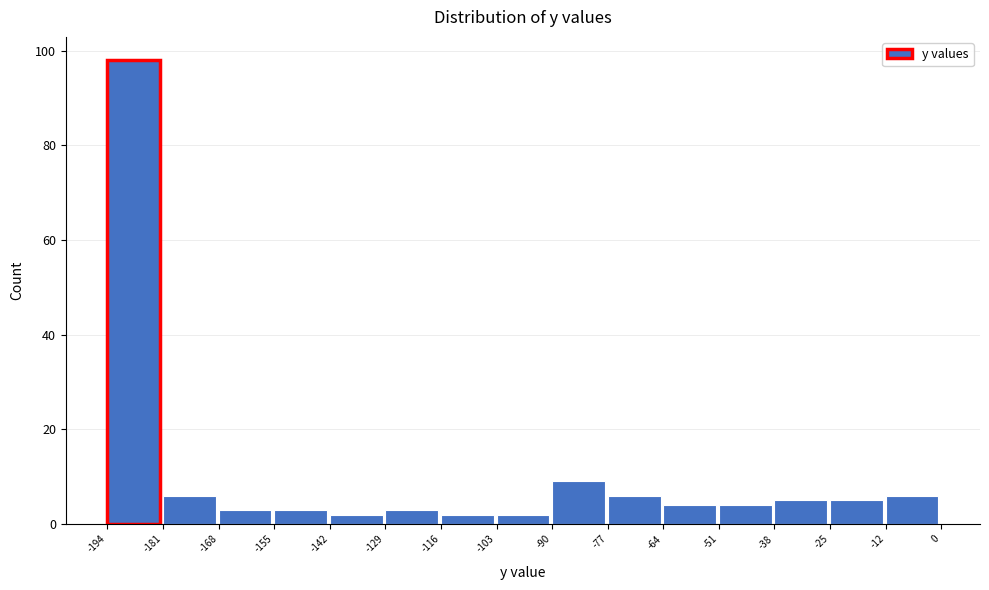

What is the height of the bar covering -12 to 0 on the x-axis? The values are not printed on the chart, so give them approximately, as read against the axis.

6